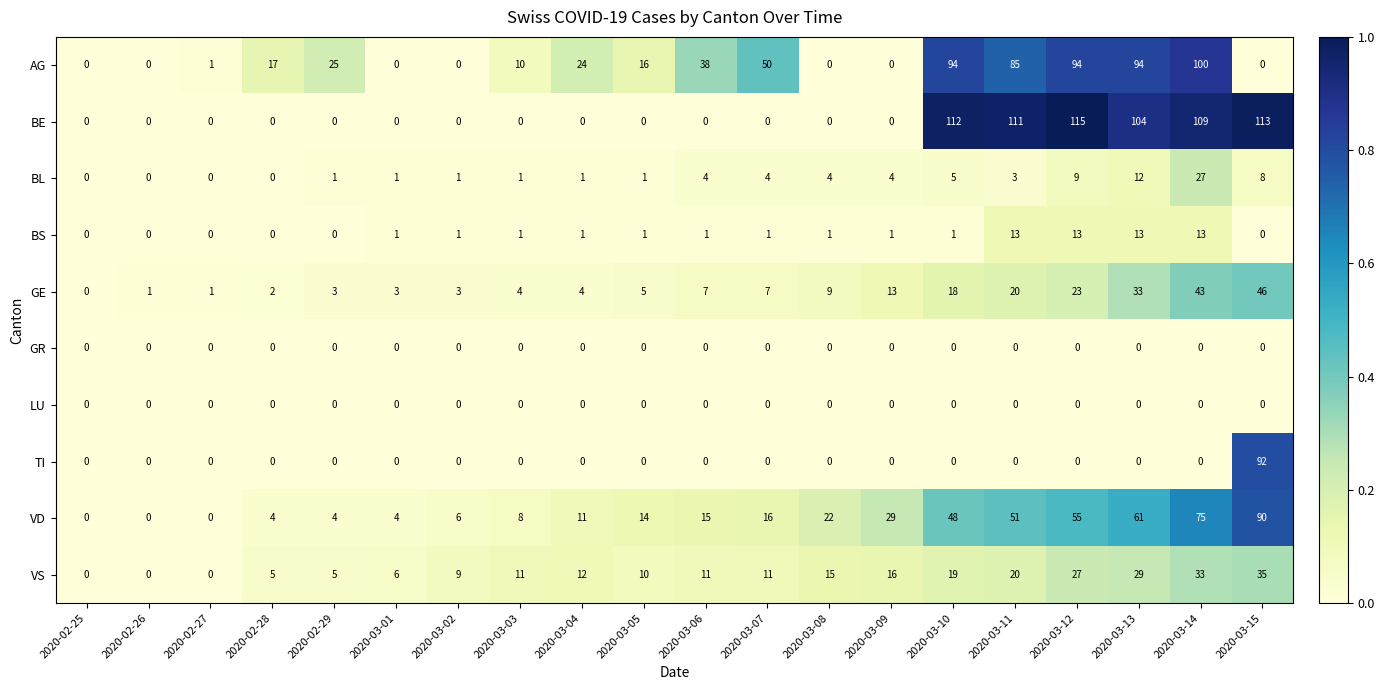

At which label does BL first exceed 3?

2020-03-06